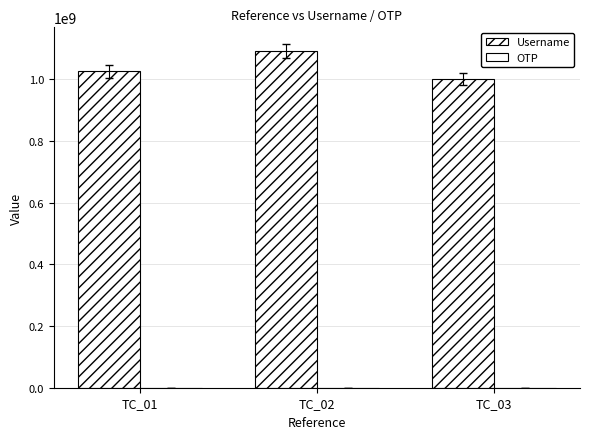

How many groups of bars are there?

3